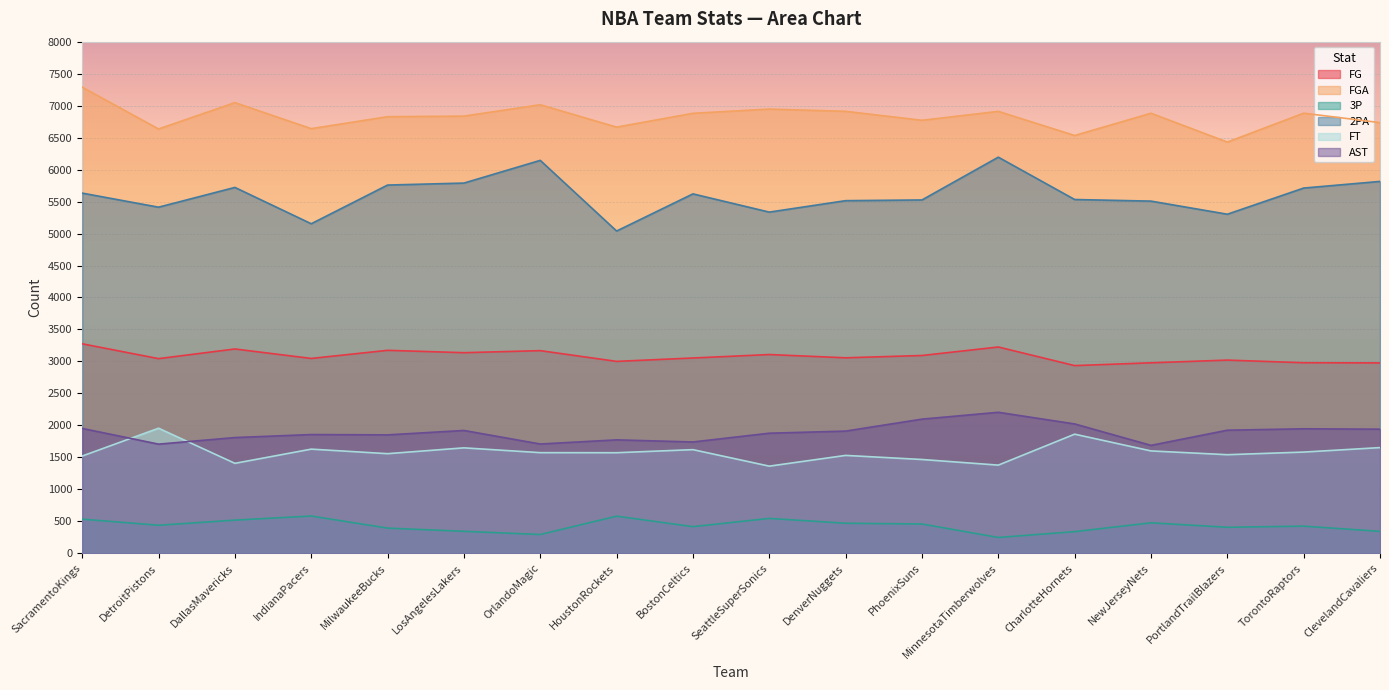

Which label corresponds to the smallest value in the chart?

MinnesotaTimberwolves